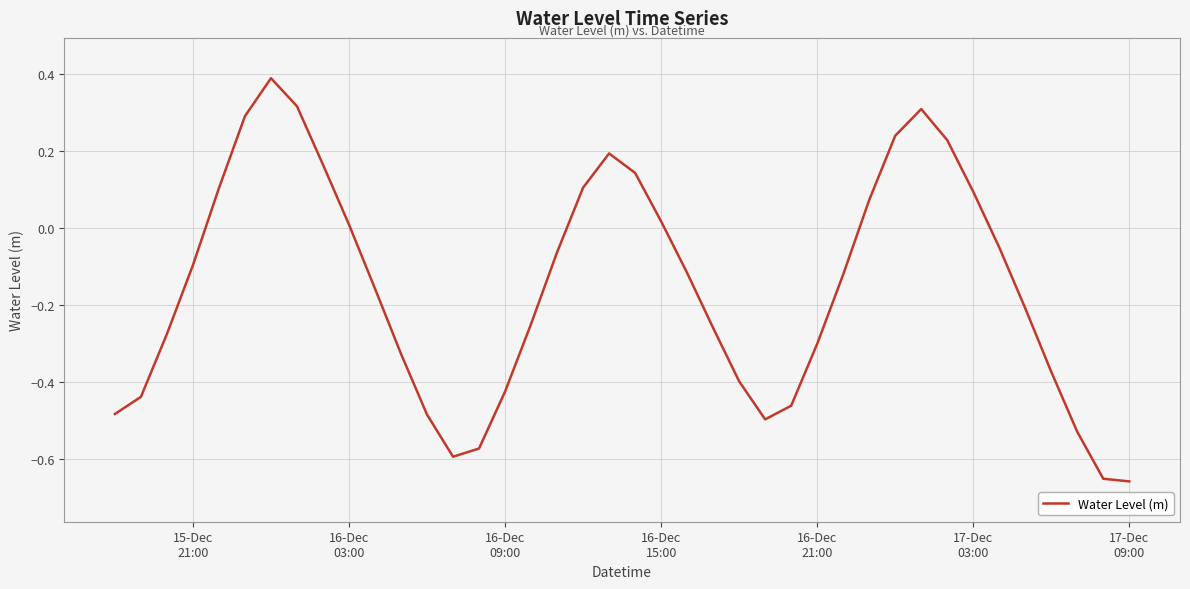

What is the difference between the maximum and minimum values?

1.0